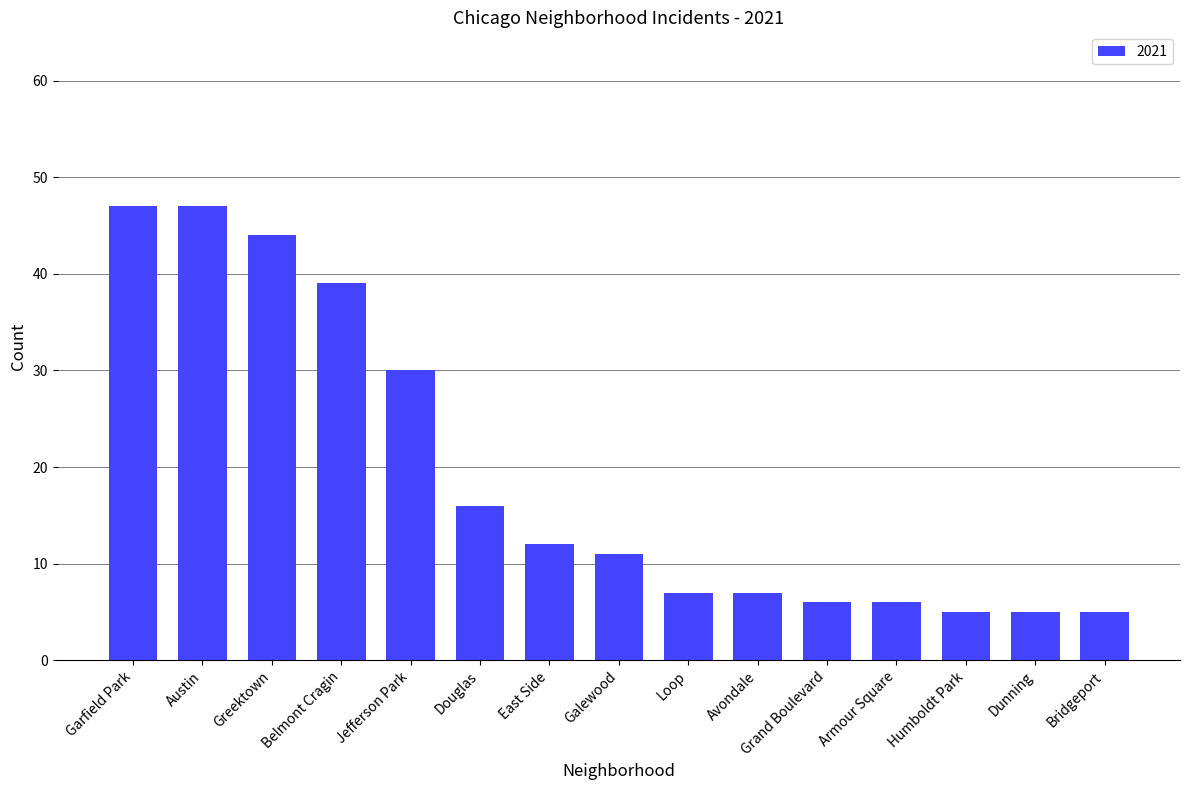

Count the number of categories in the chart.

15